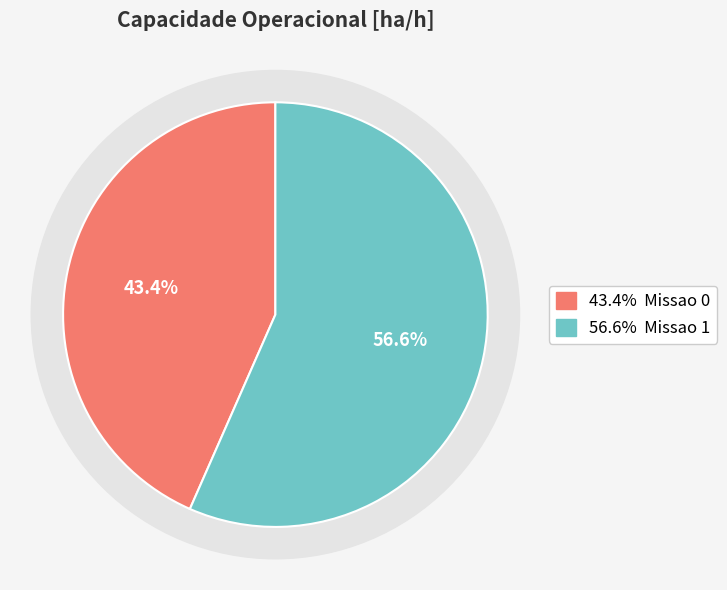

Does Missao 0 represent more than half of the total?

No